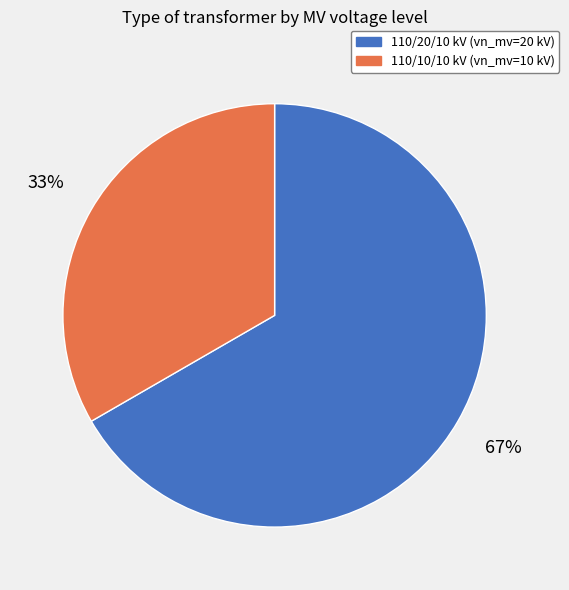

Rank the categories by value from highest to lowest.

110/20/10 kV (vn_mv=20 kV), 110/10/10 kV (vn_mv=10 kV)